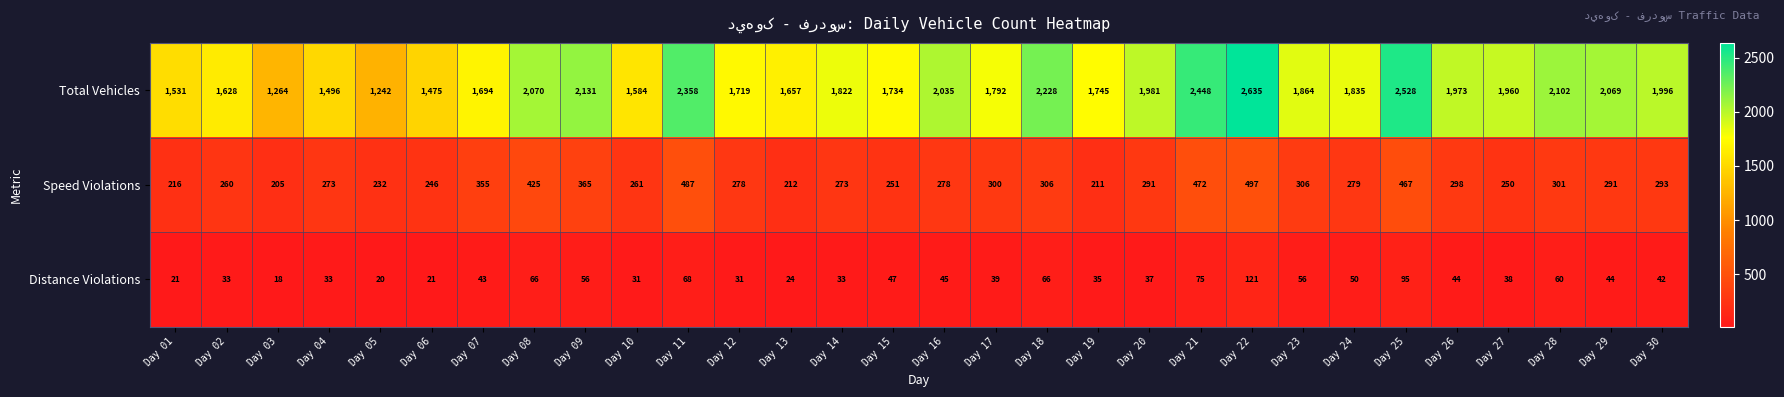

List the series in order of their peak value, lowest first.

Distance Violations, Speed Violations, Total Vehicles